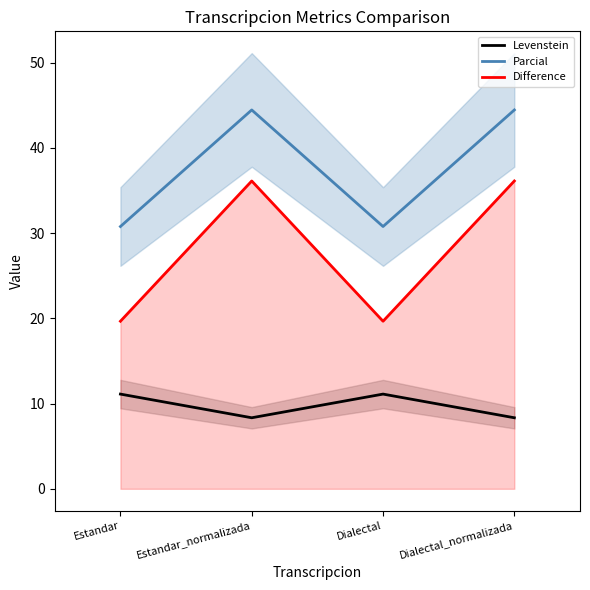

True or false: Difference and Parcial cross at least once.

False